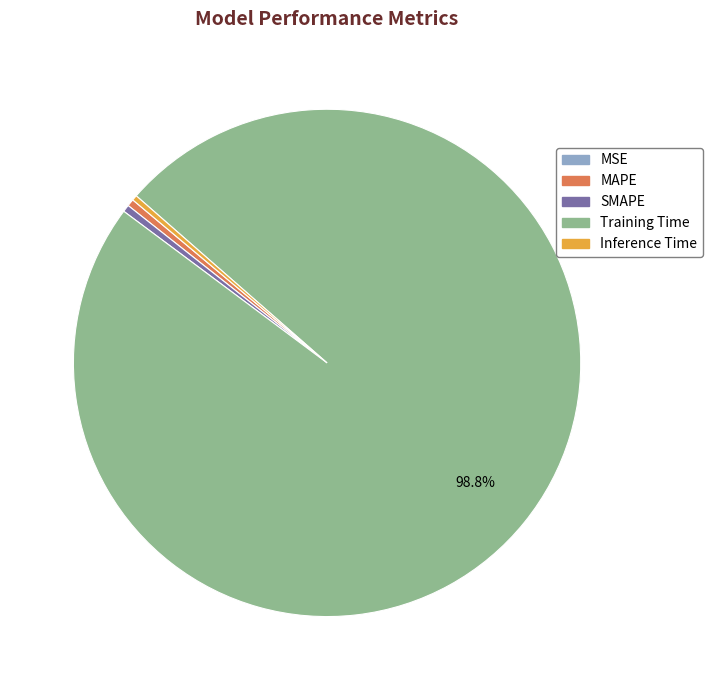

Does Training Time represent more than half of the total?

Yes